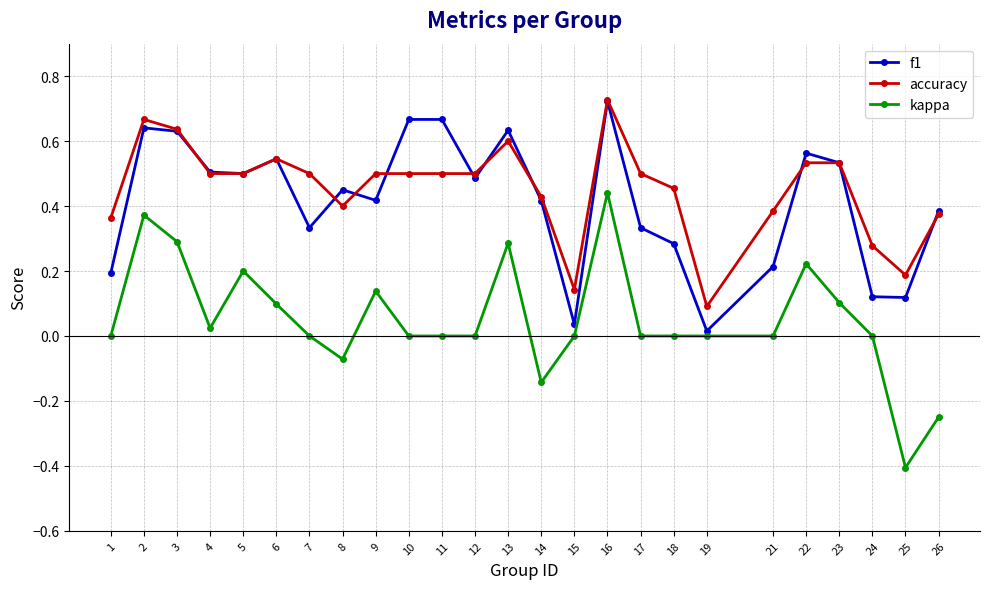

What are all the series names shown in the legend?

f1, accuracy, kappa